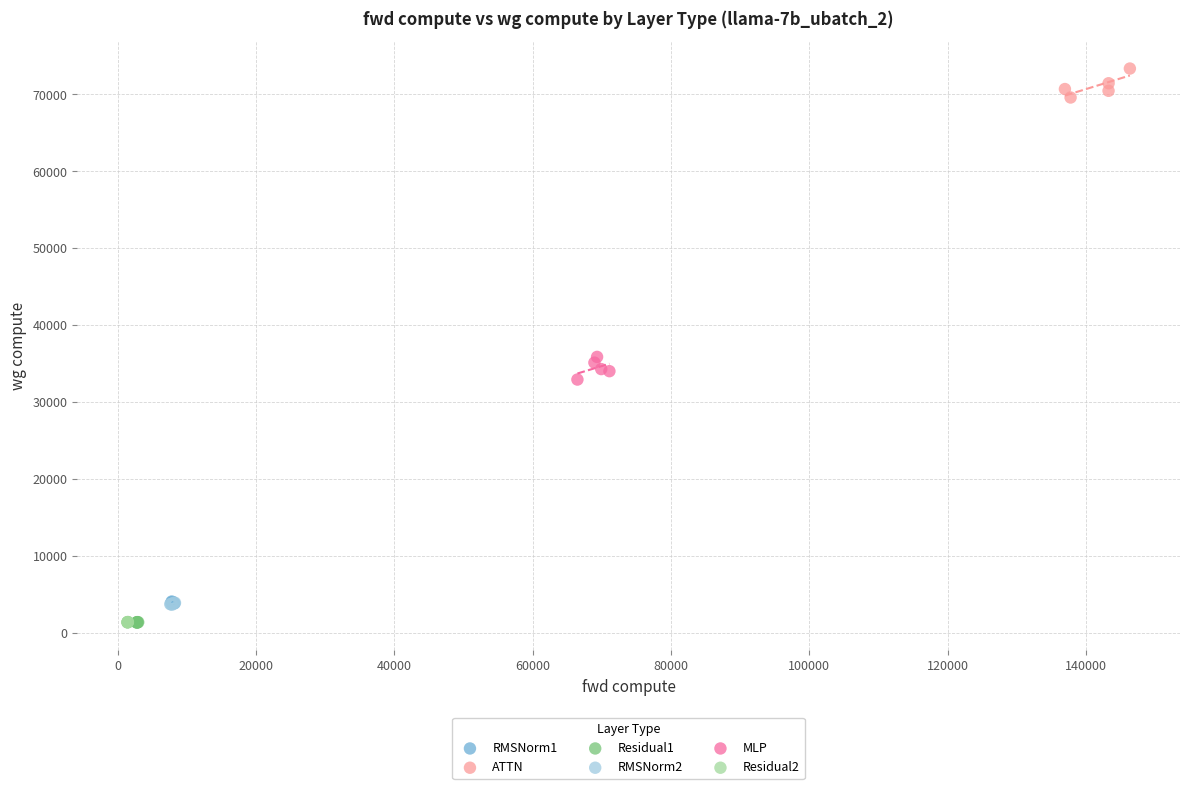

What are all the series names shown in the legend?

RMSNorm1, ATTN, Residual1, RMSNorm2, MLP, Residual2